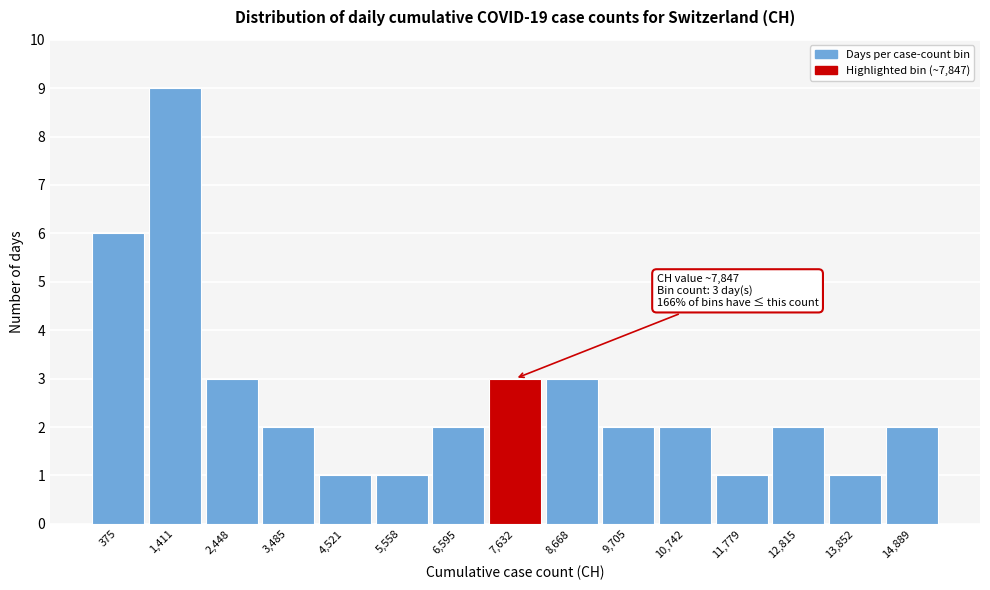

Reading left to right, transcribe all the data shown in this chart.

6	9	3	2	1	1	2	3	3	2	2	1	2	1	2